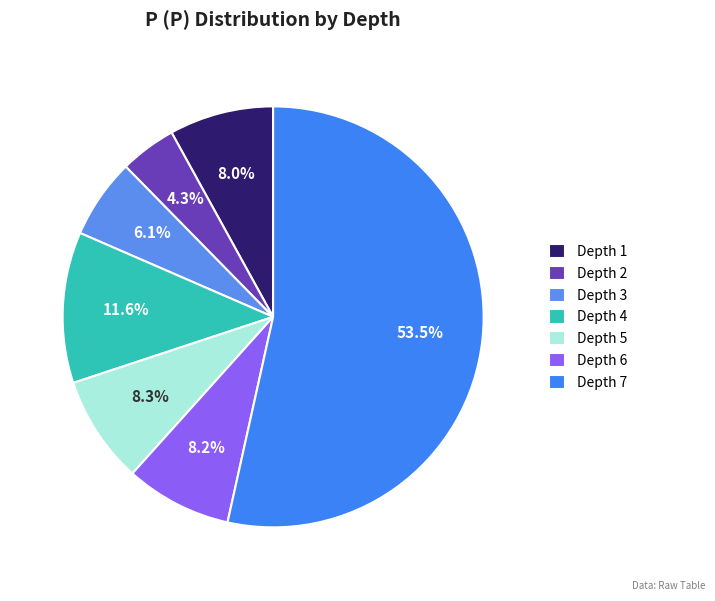

Count the number of slices in the pie.

7